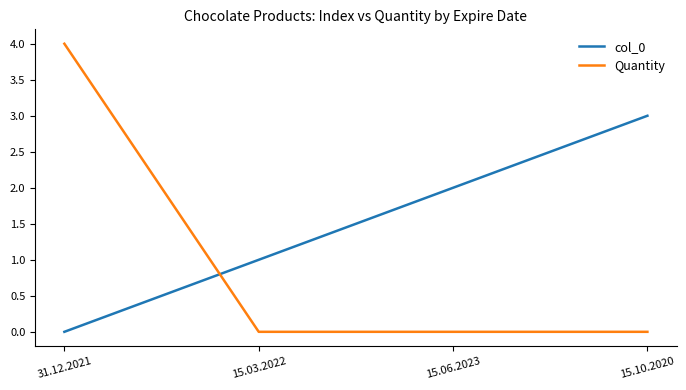

True or false: col_0 has a value of -1 at 31.12.2021.

False